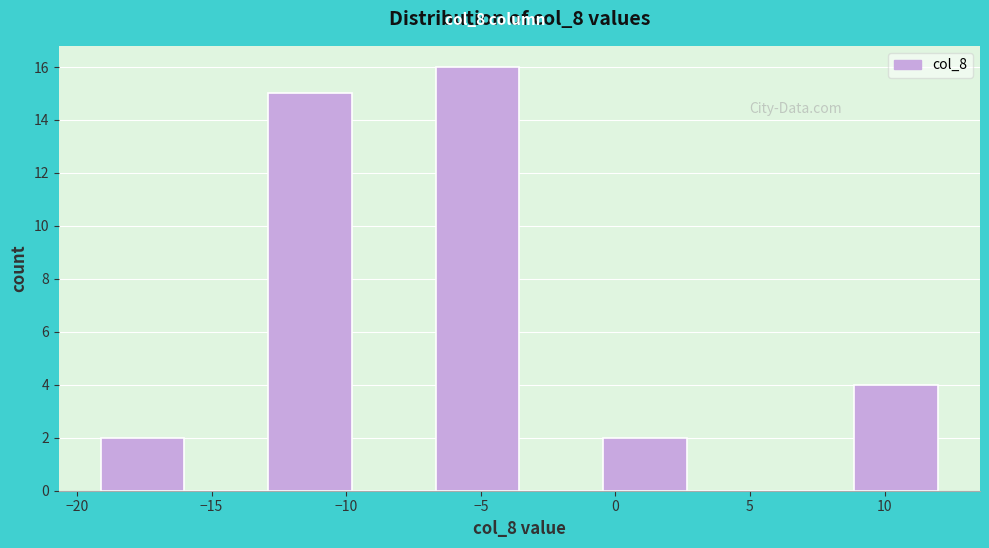

How tall is the bar that spans -13.0 to -10.0 on the x-axis? Neither the bar edges nor the heights are printed on the chart, so give them approximately, as read against the axes.

15